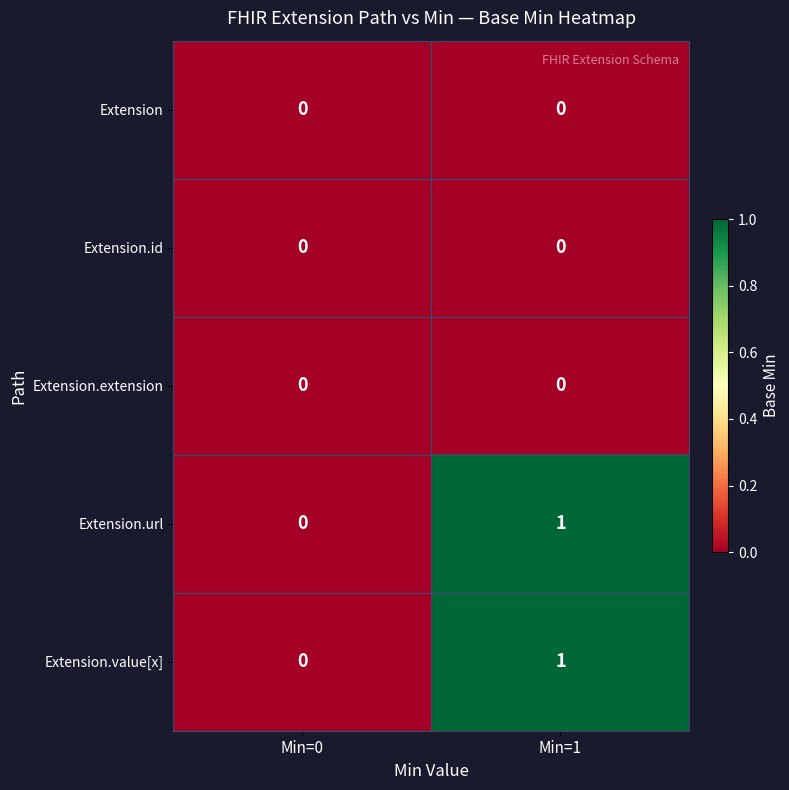

Which label corresponds to the largest value in the chart?

Min=1